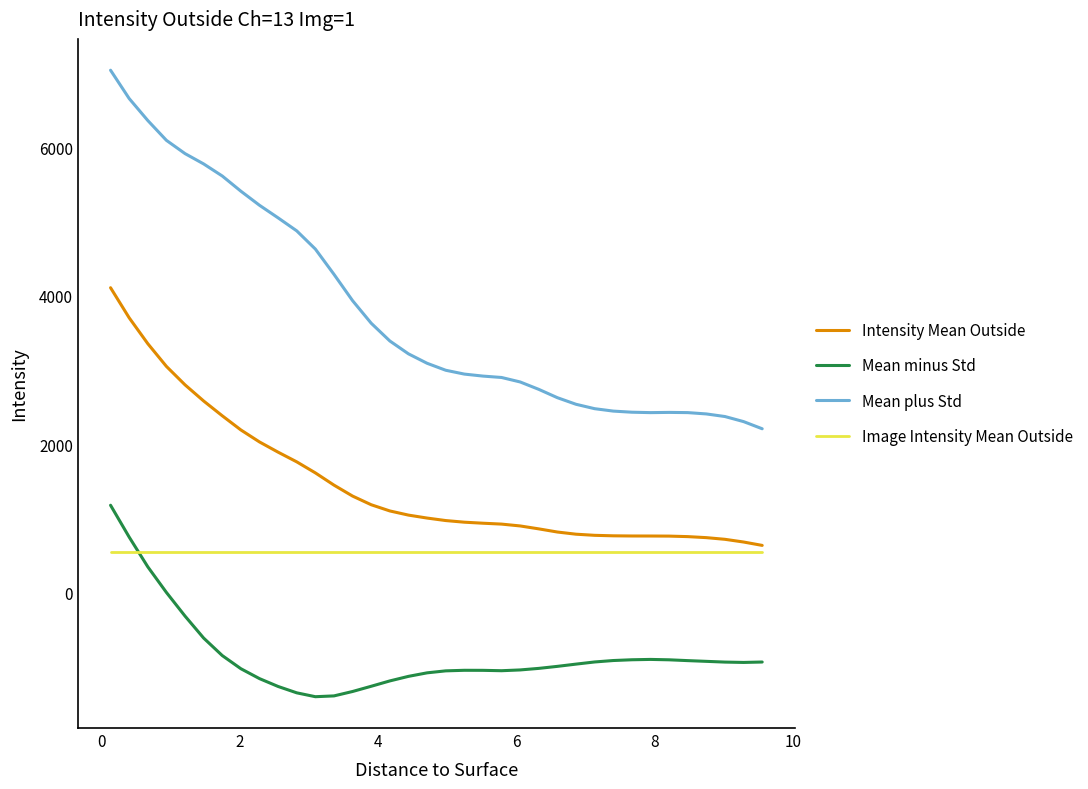

What is the greatest value displayed?

7045.4